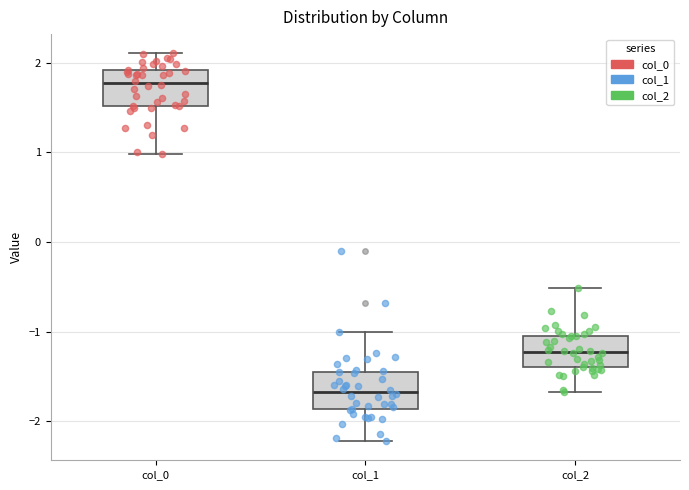

Where is the upper edge of the box for col_2 on the y-axis? The values are not printed on the chart, so give them approximately, as read against the axis.

-1.0